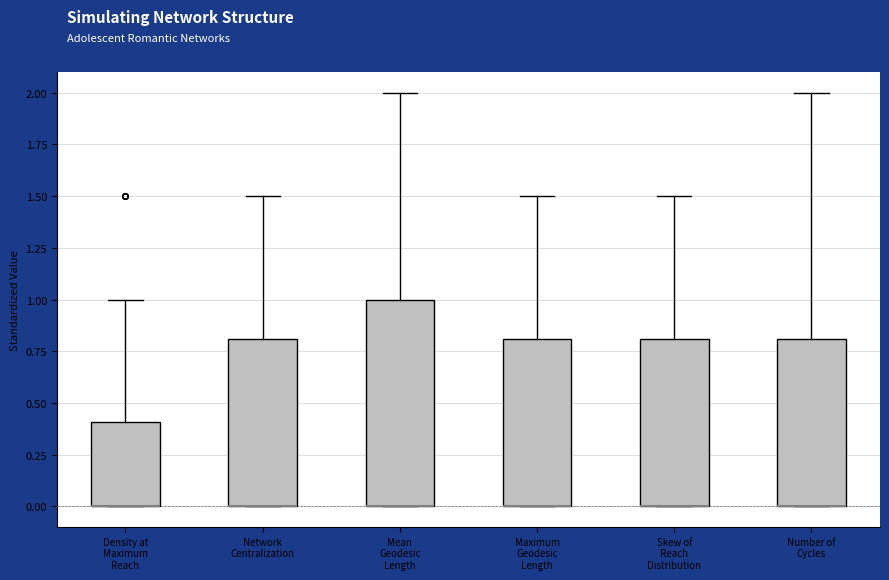

Where is the lower edge of the box for Number of Cycles on the y-axis? The values are not printed on the chart, so give them approximately, as read against the axis.

0.0